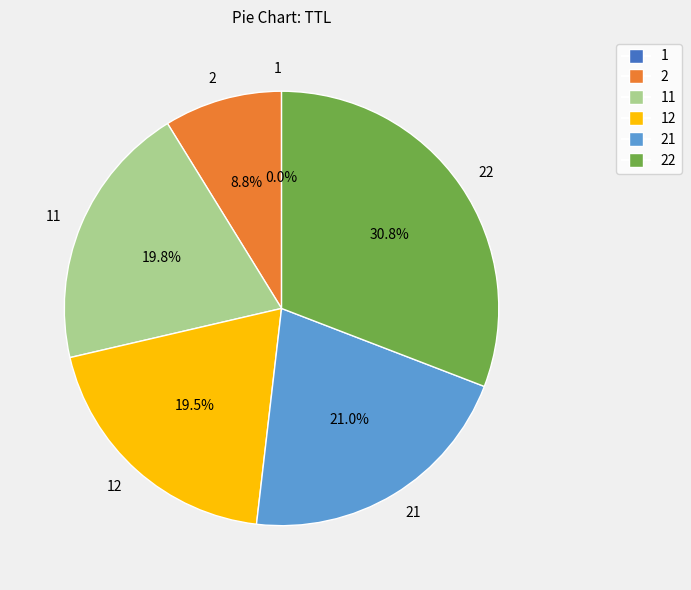

Is there any slice that represents more than half of the pie?

No